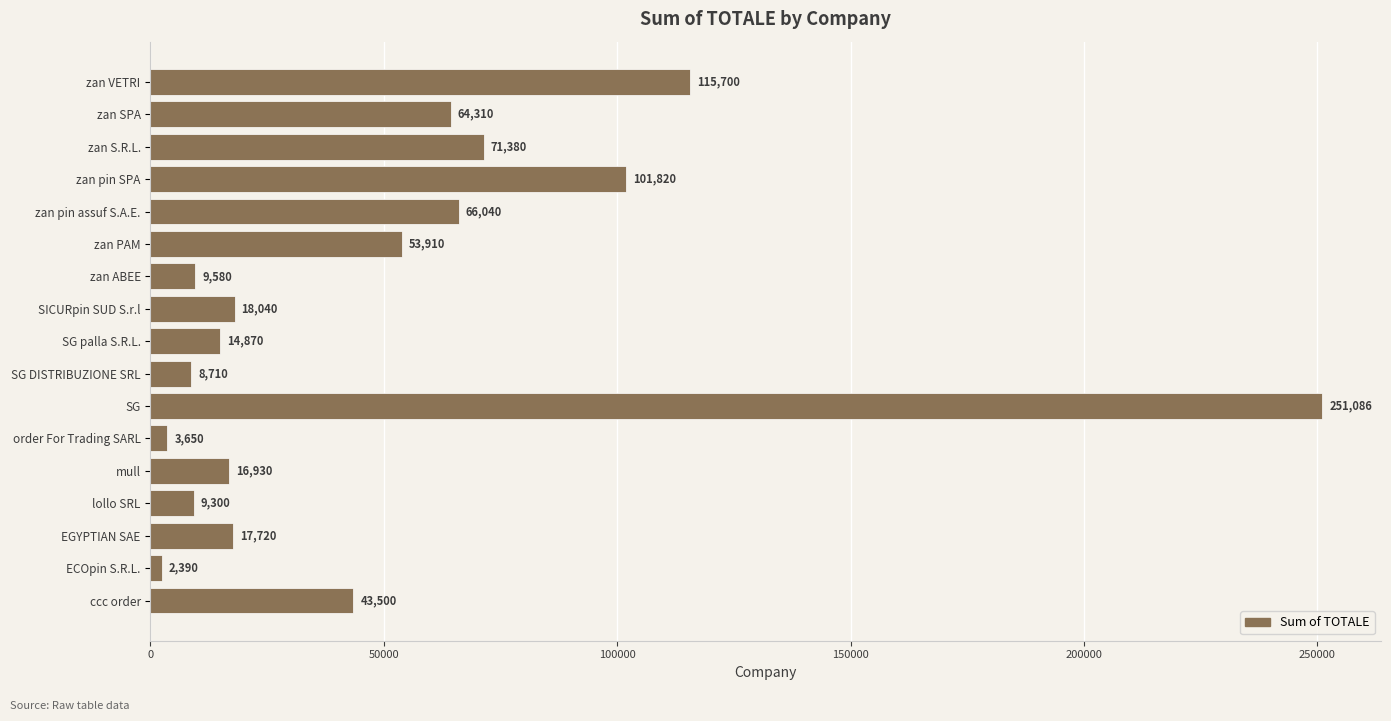

What is the difference between the values at zan pin assuf S.A.E. and zan VETRI?

49660